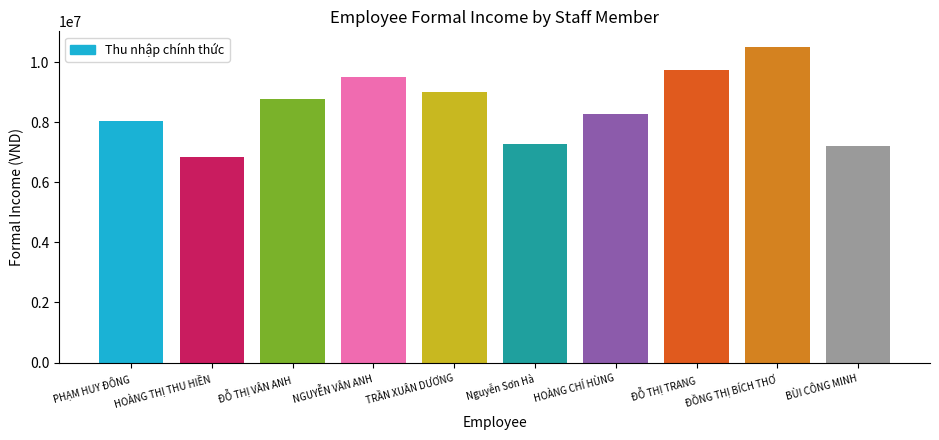

What is the difference between the values at Nguyễn Sơn Hà and BÙI CÔNG MINH?

69740